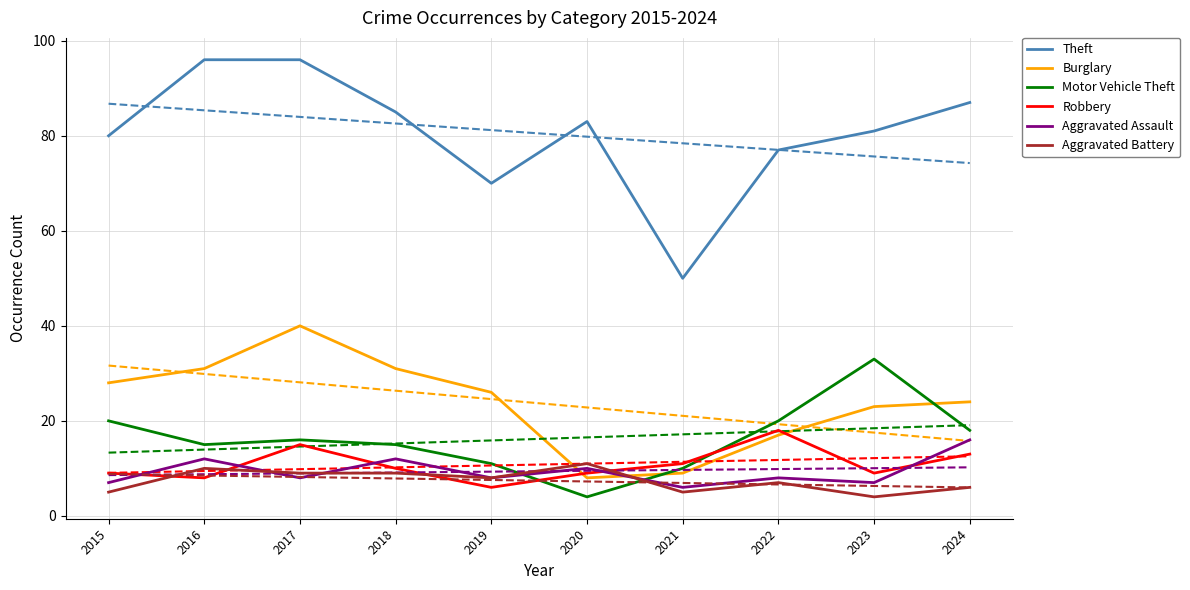

Reading left to right, what are all the values shown in this chart?

Theft: 80	96	96	85	70	83	50	77	81	87
Burglary: 28	31	40	31	26	8	9	17	23	24
Motor Vehicle Theft: 20	15	16	15	11	4	10	20	33	18
Robbery: 9	8	15	10	6	9	11	18	9	13
Aggravated Assault: 7	12	8	12	8	10	6	8	7	16
Aggravated Battery: 5	10	9	9	8	11	5	7	4	6